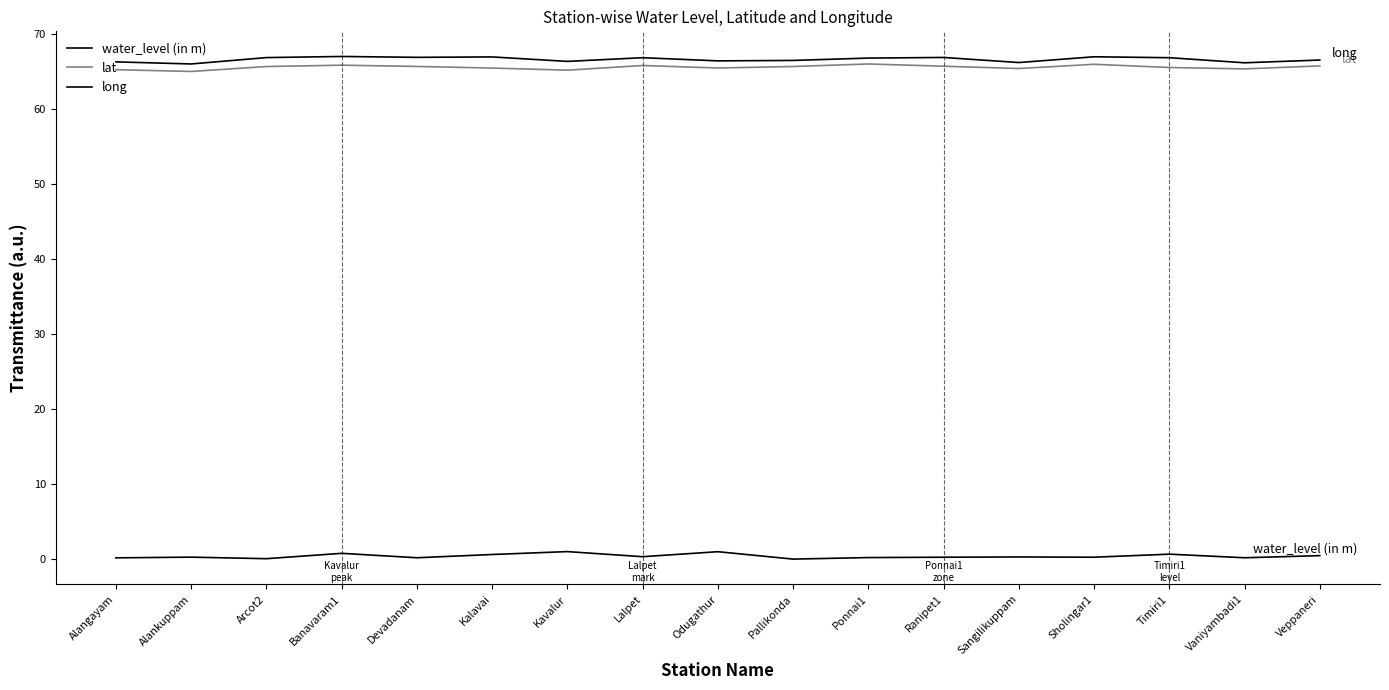

How many lines are shown in the chart?

3